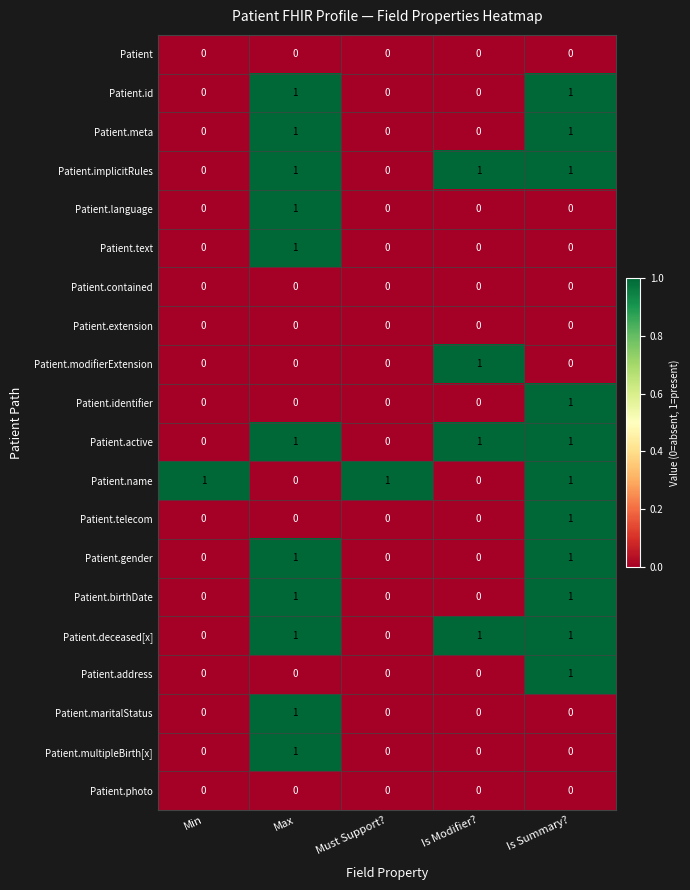

What is the total value across all series at Max?

11